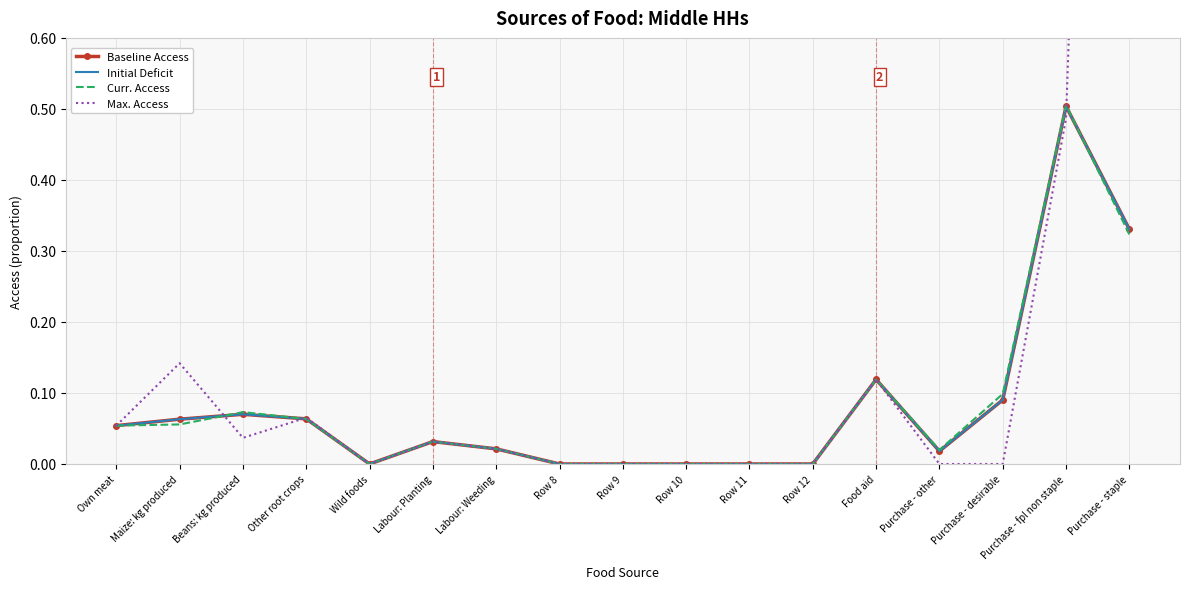

Where is the first local minimum for Max. Access?

Beans: kg produced